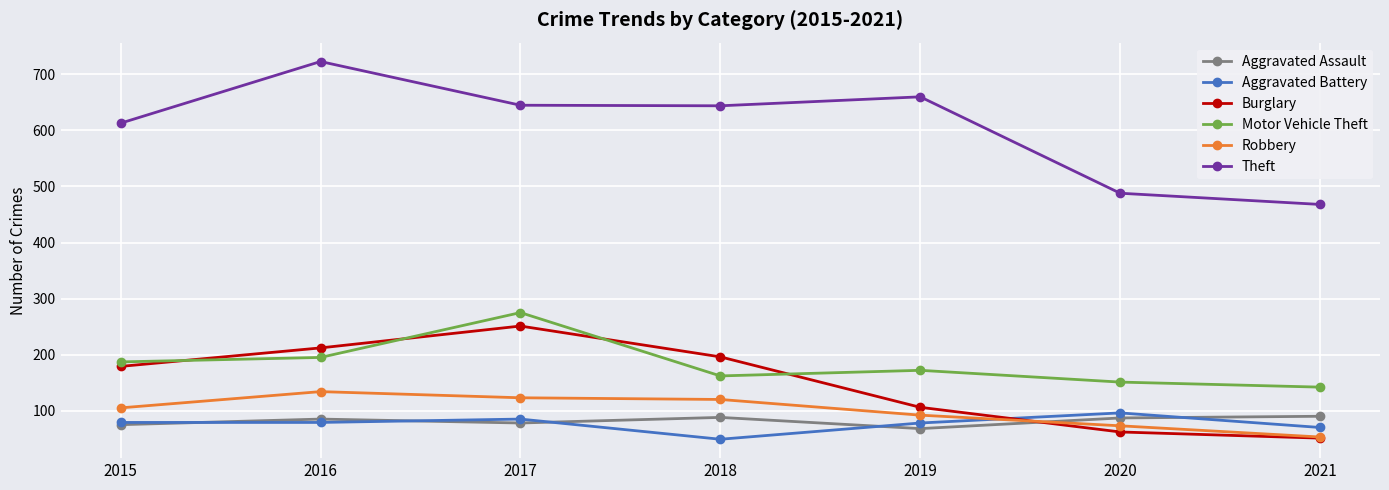

What value does the Aggravated Battery series have at 2016?

79